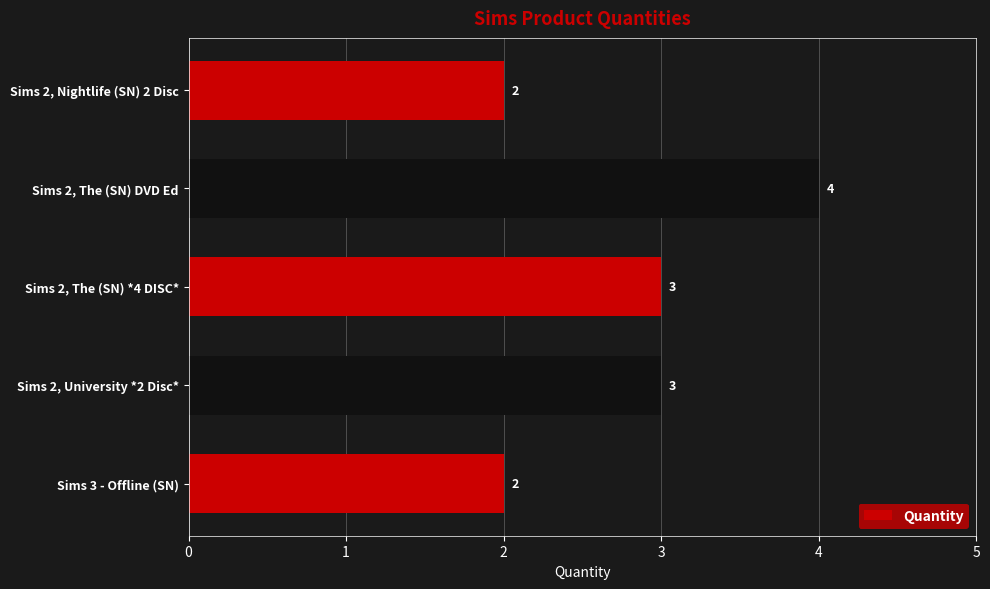

Reading bottom to top, extract all data points from this chart.

2	3	3	4	2